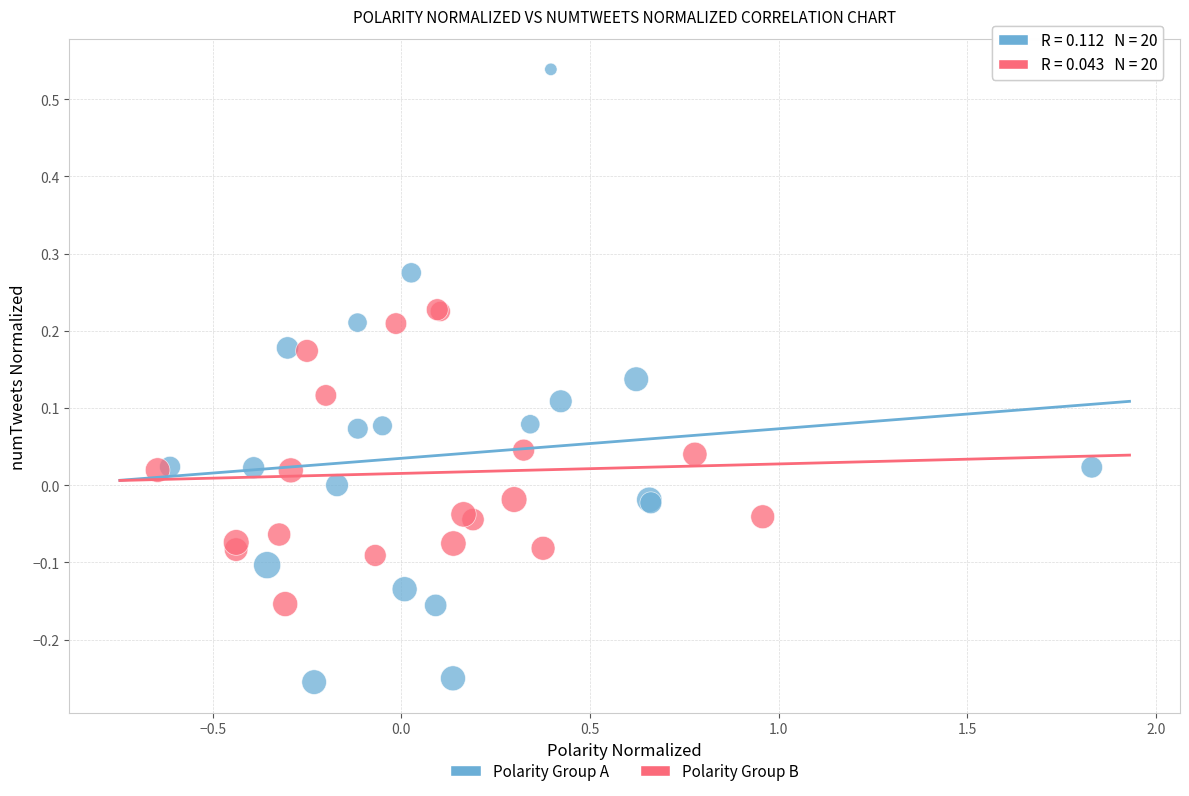

Which series has the largest Y range (max minus min)?

Polarity Group A